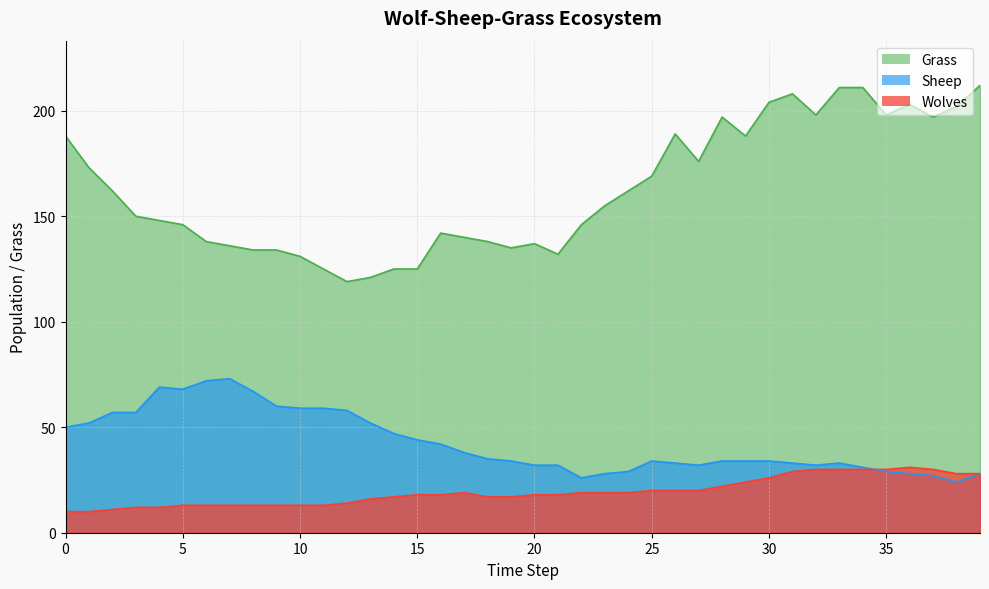

Is the value of Sheep at 2 greater than the value of Grass at 5?

No